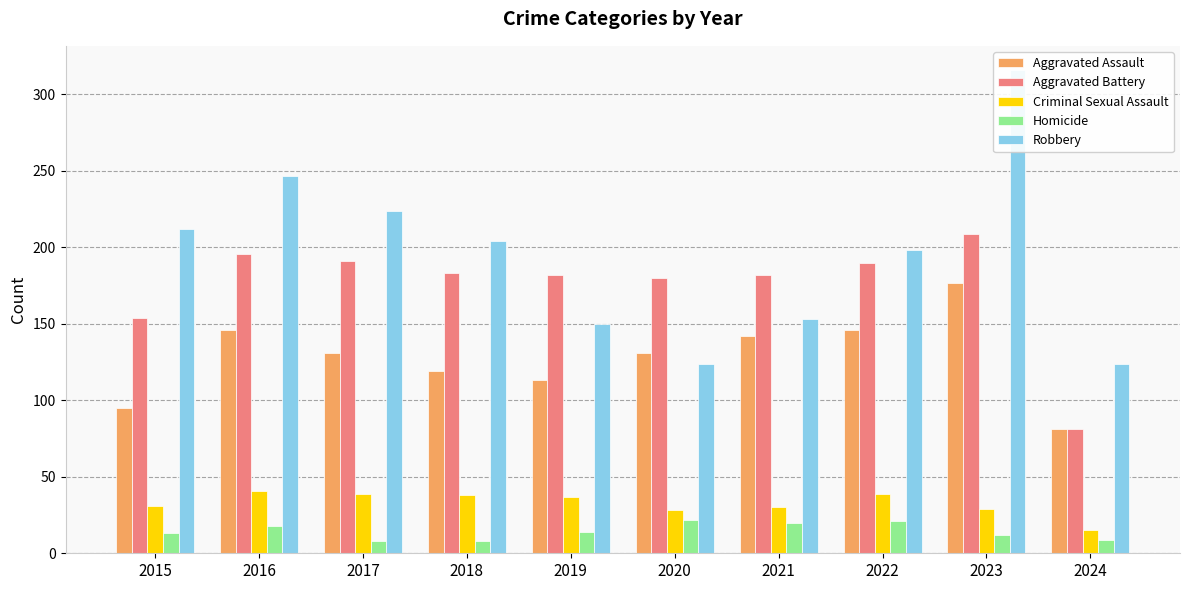

What is the smallest value displayed?

8